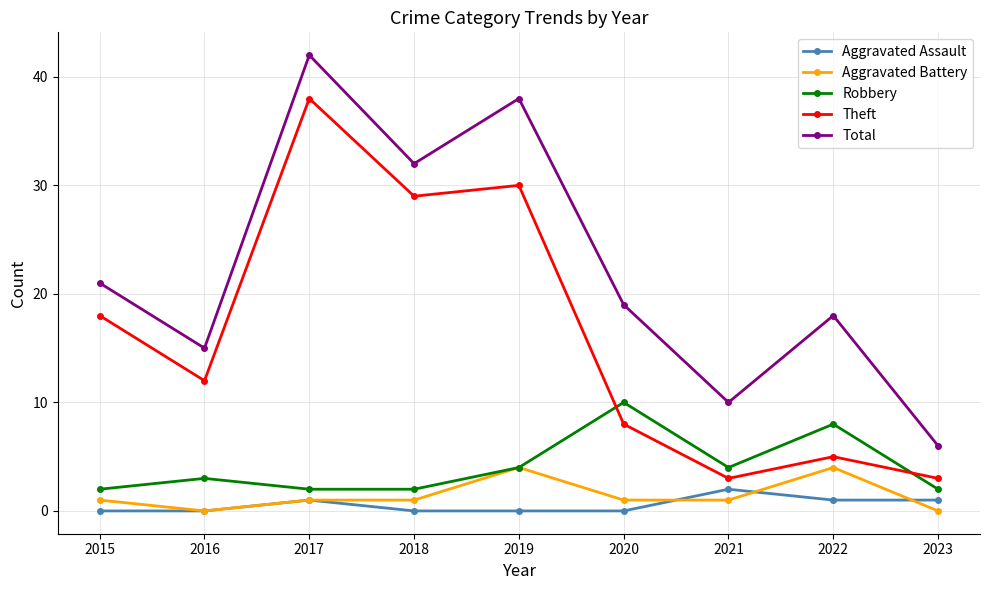

After their last crossing, which series has the higher values: Theft or Robbery?

Theft